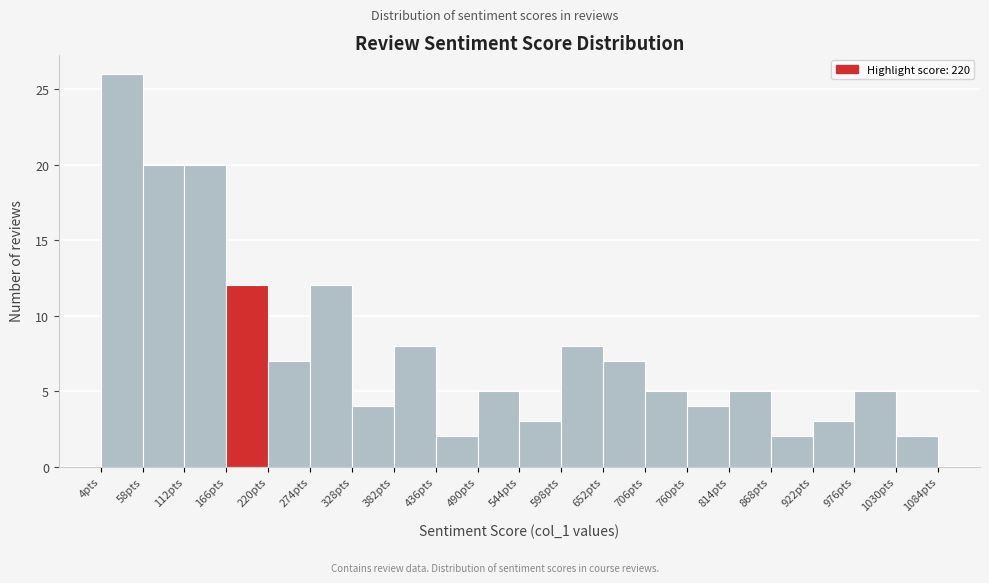

Which range on the x-axis has the tallest bar?

4 to 58